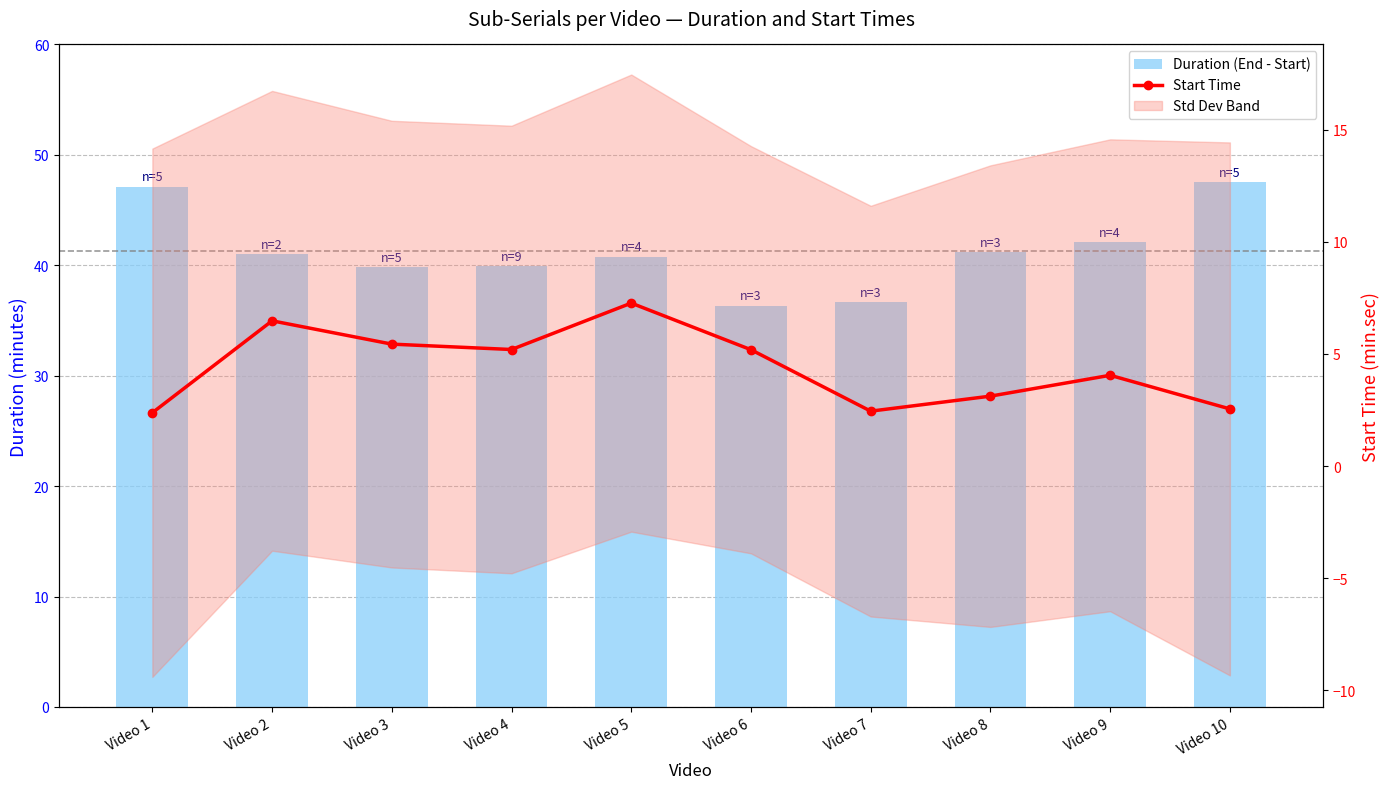

What is the sum of all Start Time values?

44.1